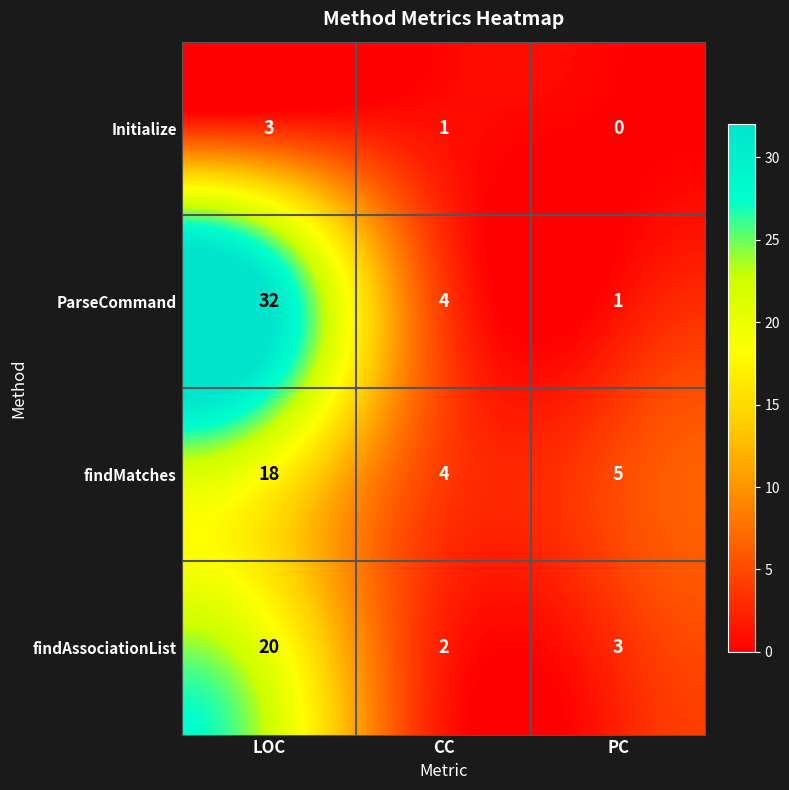

Which series has the largest range (max minus min)?

ParseCommand